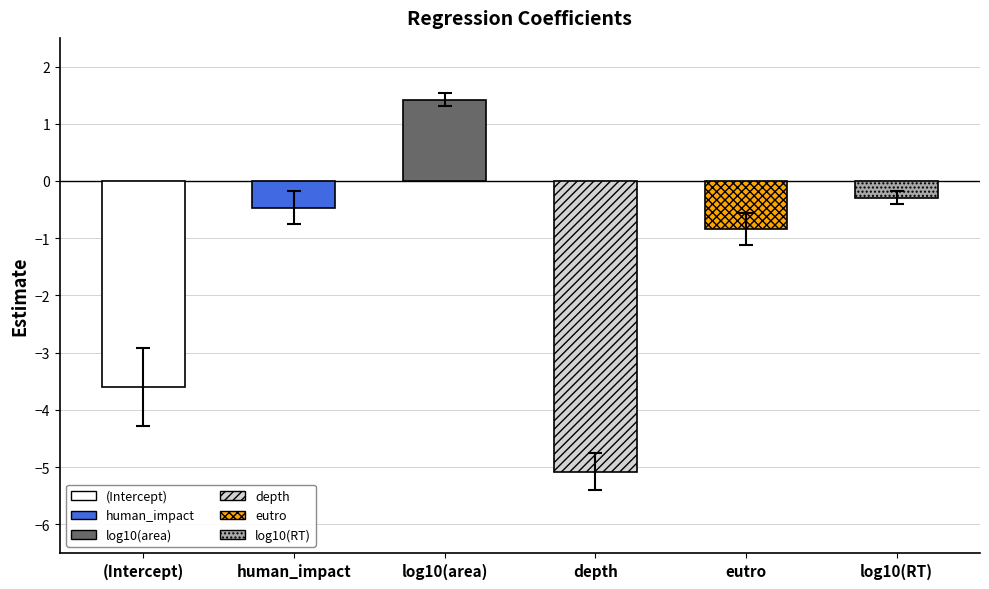

What is the minimum value for std.error?

0.1